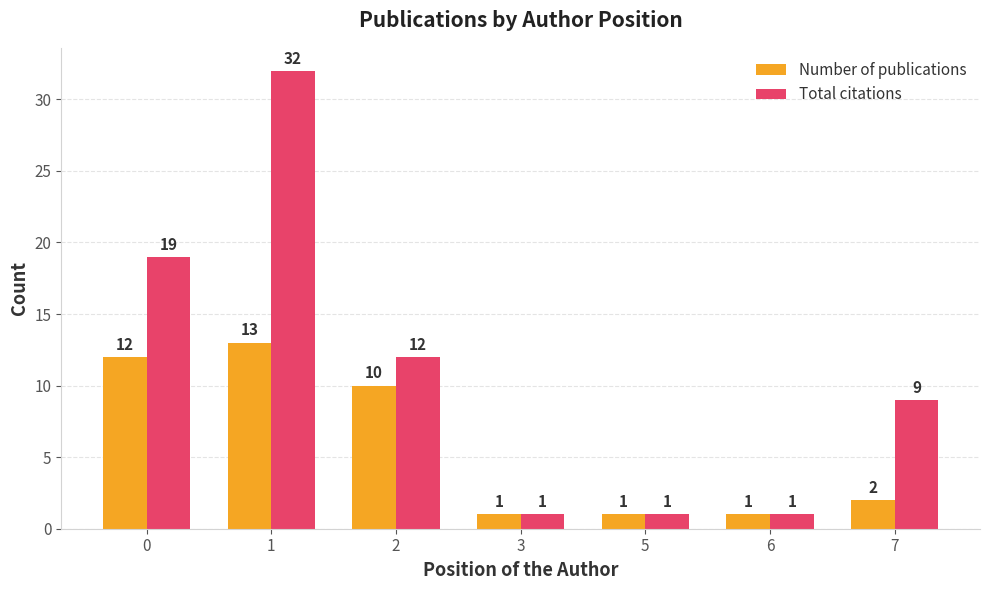

Which series has the largest total across all categories?

Total citations